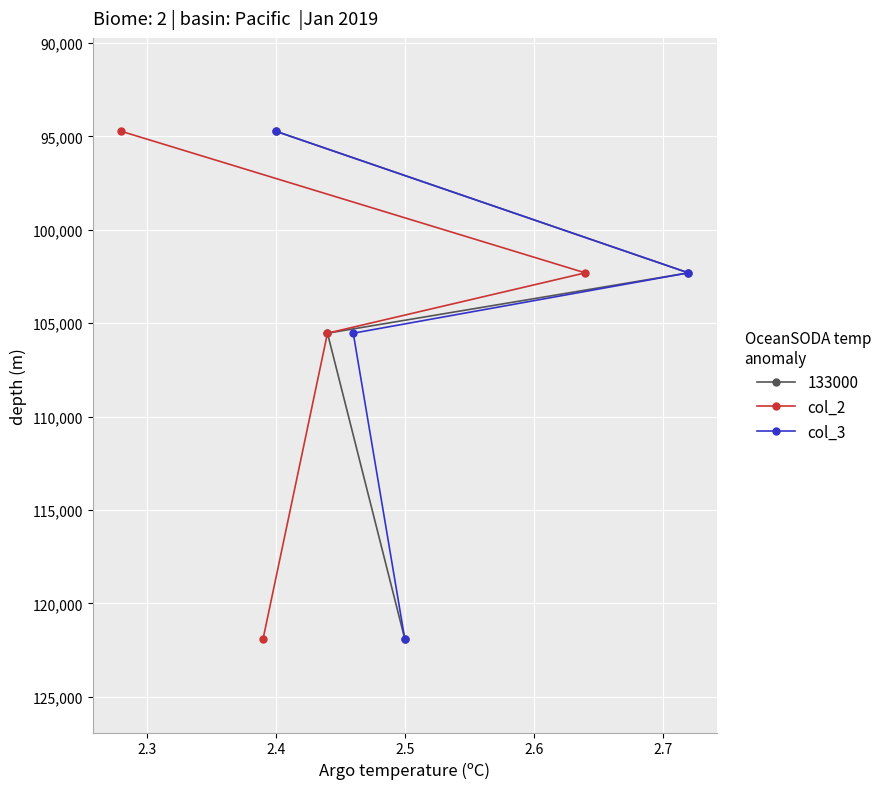

What is the maximum value for col_2?

121915